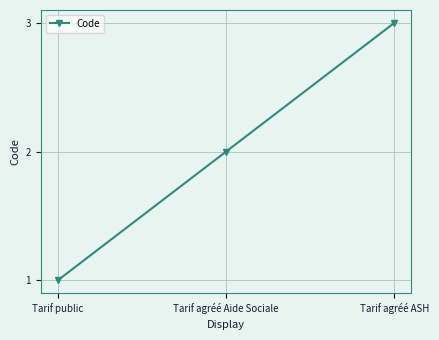

What is the sum of the values at Tarif public and Tarif agréé Aide Sociale?

3